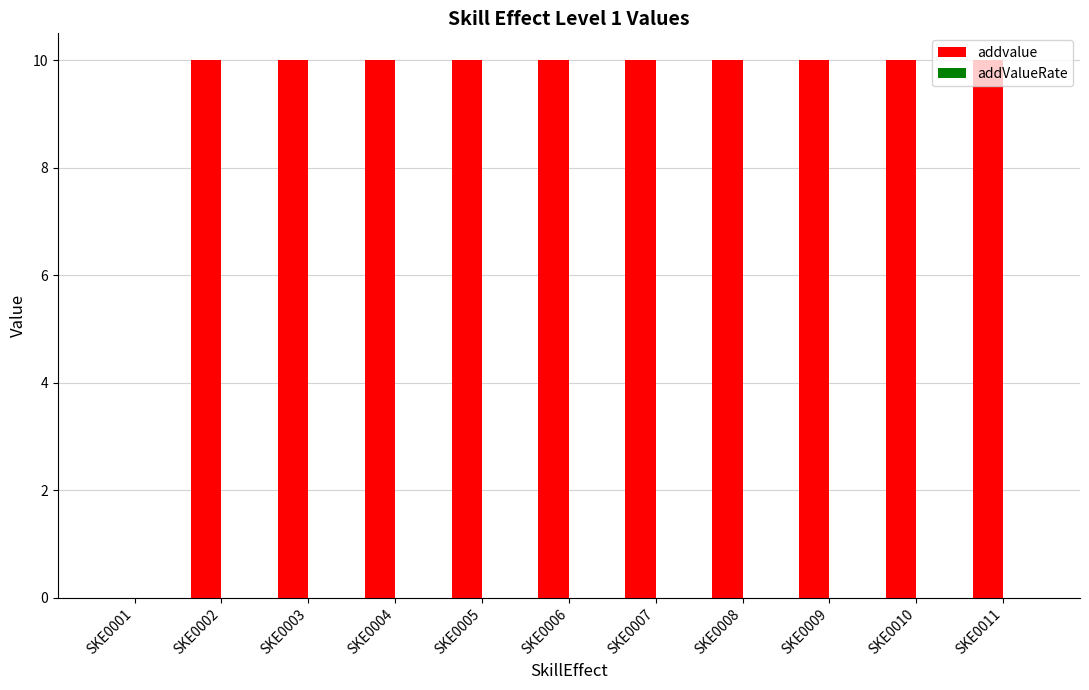

Approximately how many times larger is the value at SKE0007 compared to SKE0005?

1.0